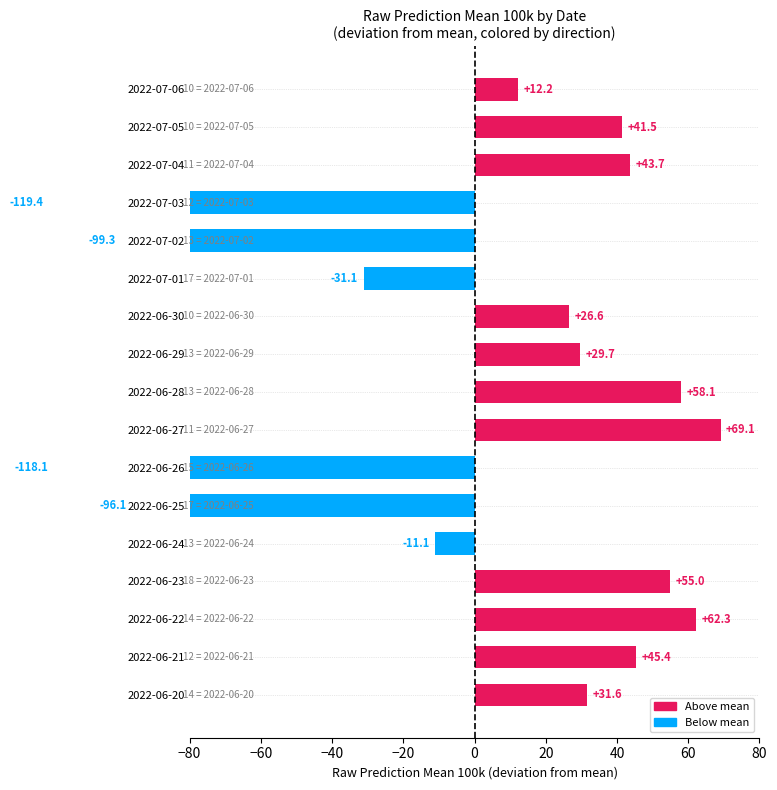

What is the difference between the values at 2022-06-29 and 2022-07-02?

129.0